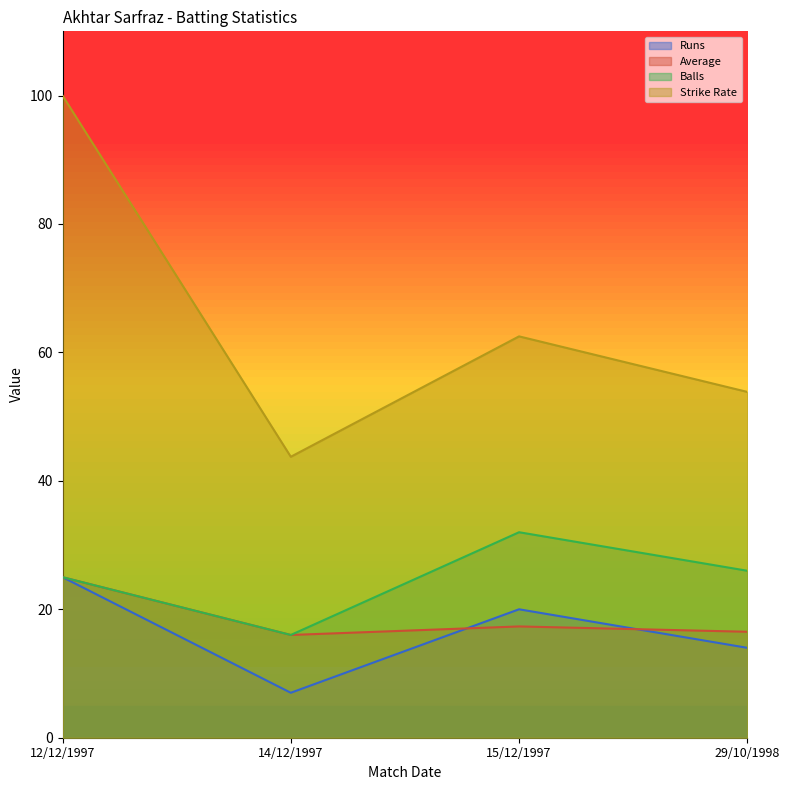

Where is the first local minimum for Strike Rate?

14/12/1997